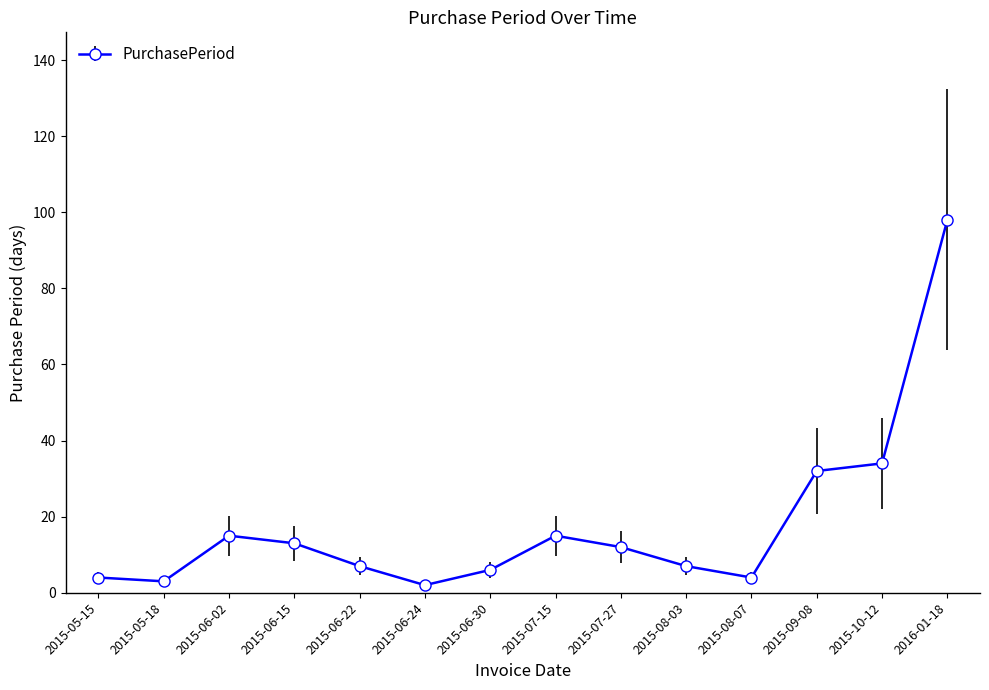

Approximately how many times larger is the value at 2016-01-18 compared to 2015-09-08?

3.1